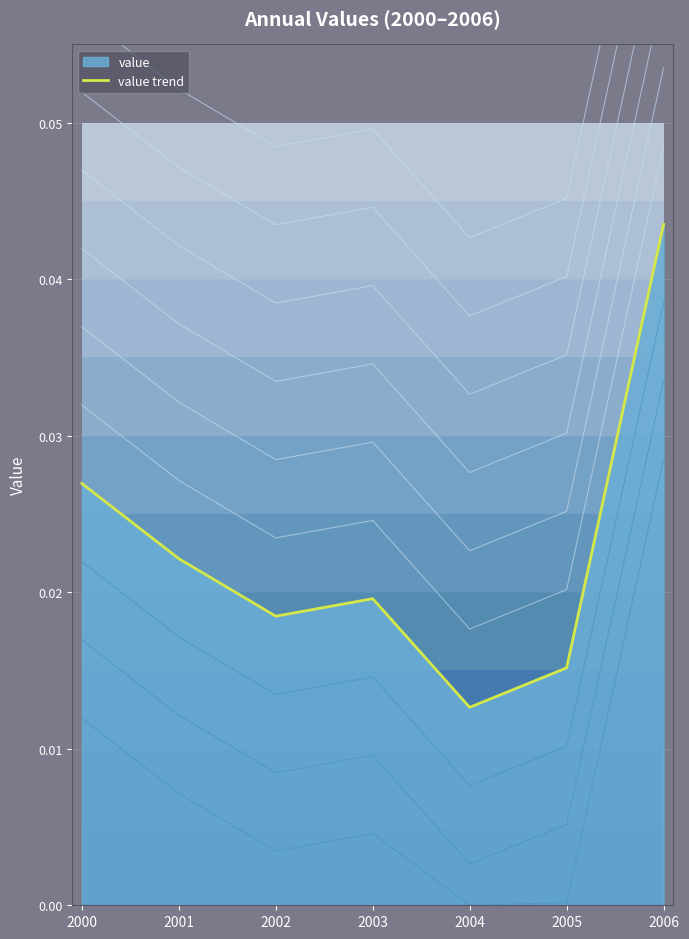

List the labels in order of value, largest first.

2006, 2000, 2001, 2003, 2002, 2005, 2004